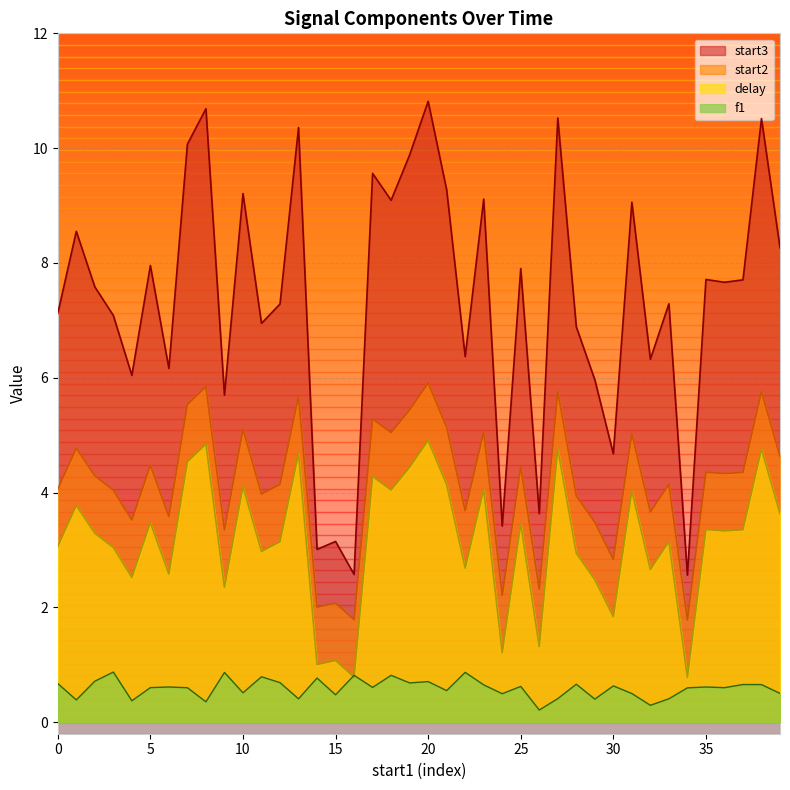

What are all the series names shown in the legend?

start3, start2, delay, f1